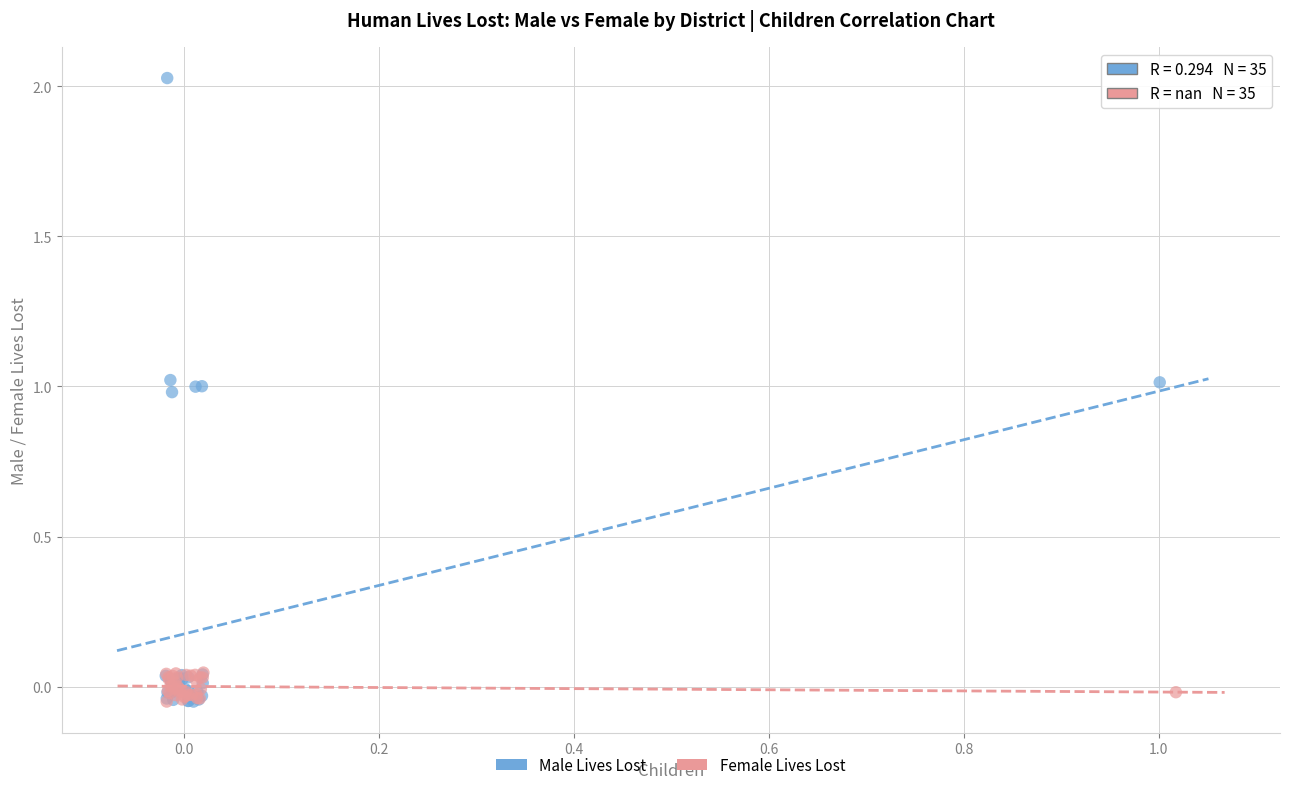

Which series has the largest Y range (max minus min)?

Male Lives Lost